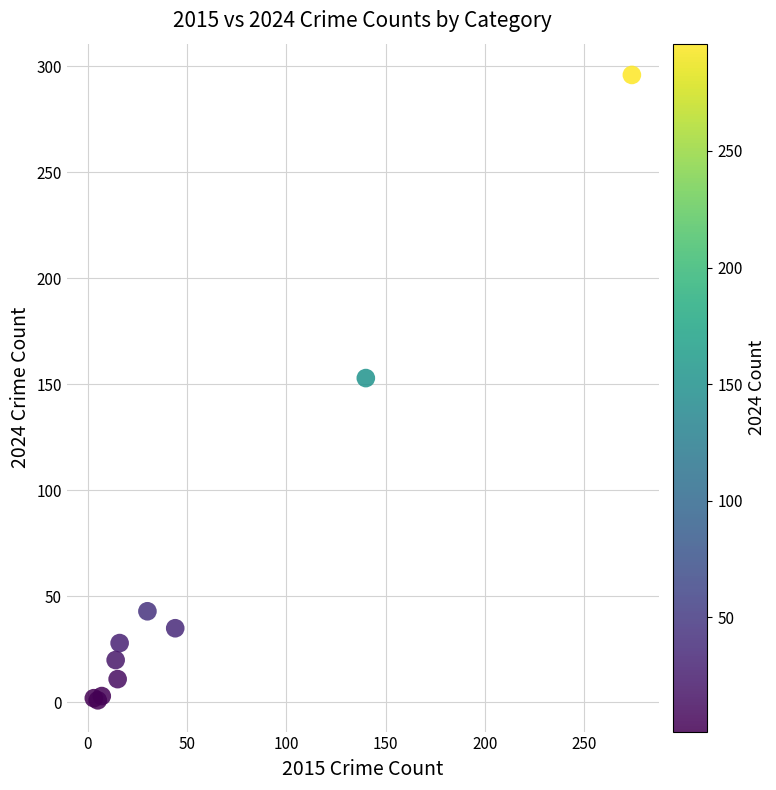

What Y value in the scatter plot is closest to 148?

153